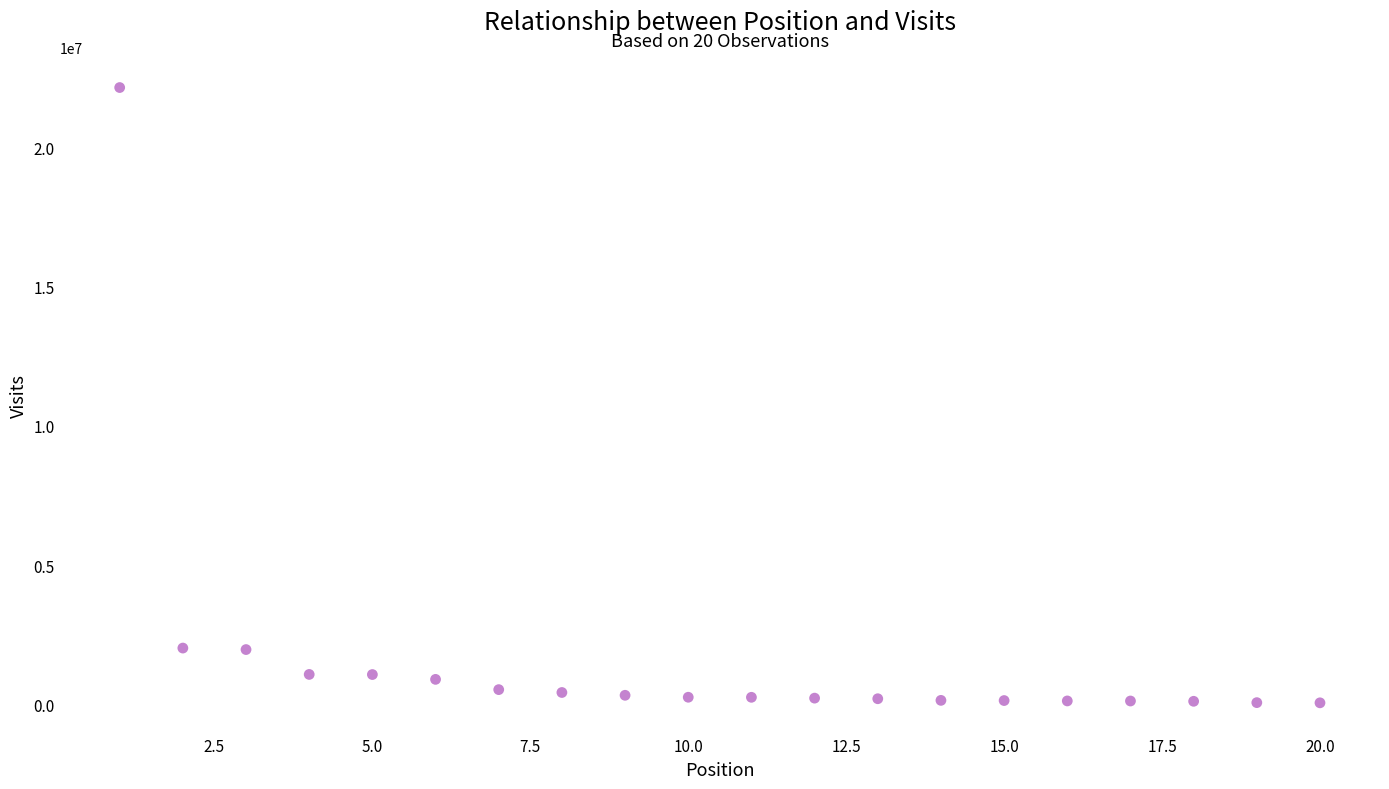

What is the range of Y values (max minus min)?

22067812